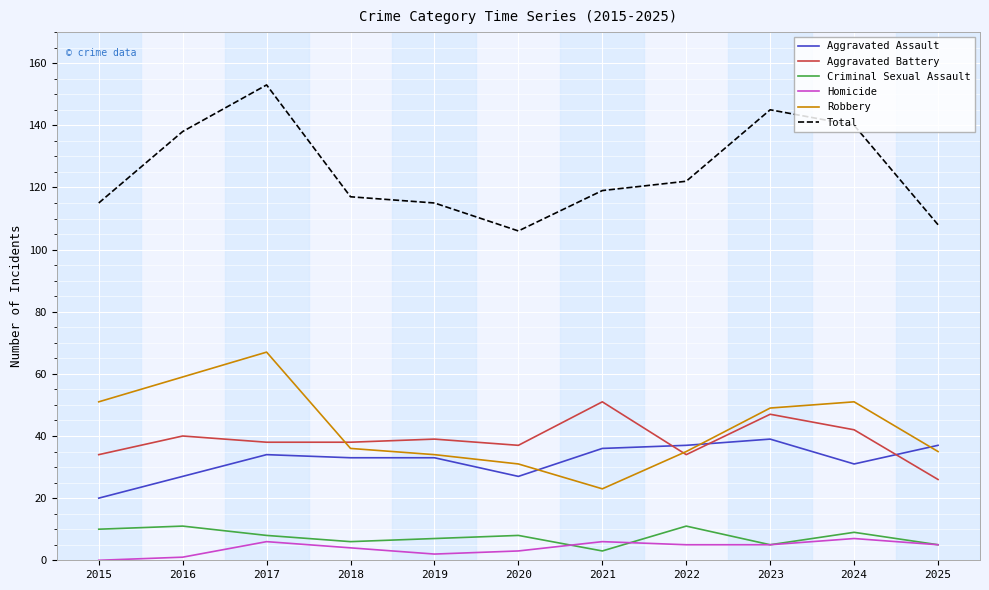

What are all the series names shown in the legend?

Aggravated Assault, Aggravated Battery, Criminal Sexual Assault, Homicide, Robbery, Total